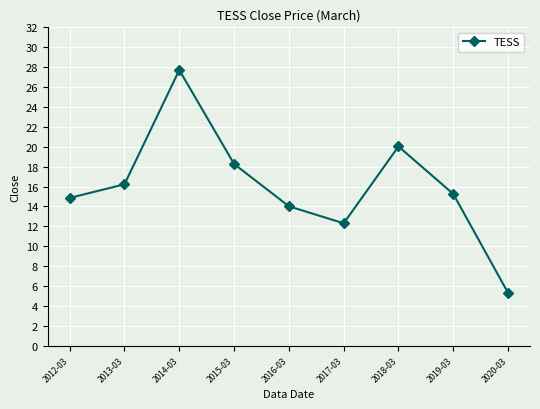

How many points are higher than both their immediate neighbors (excluding endpoints)?

2